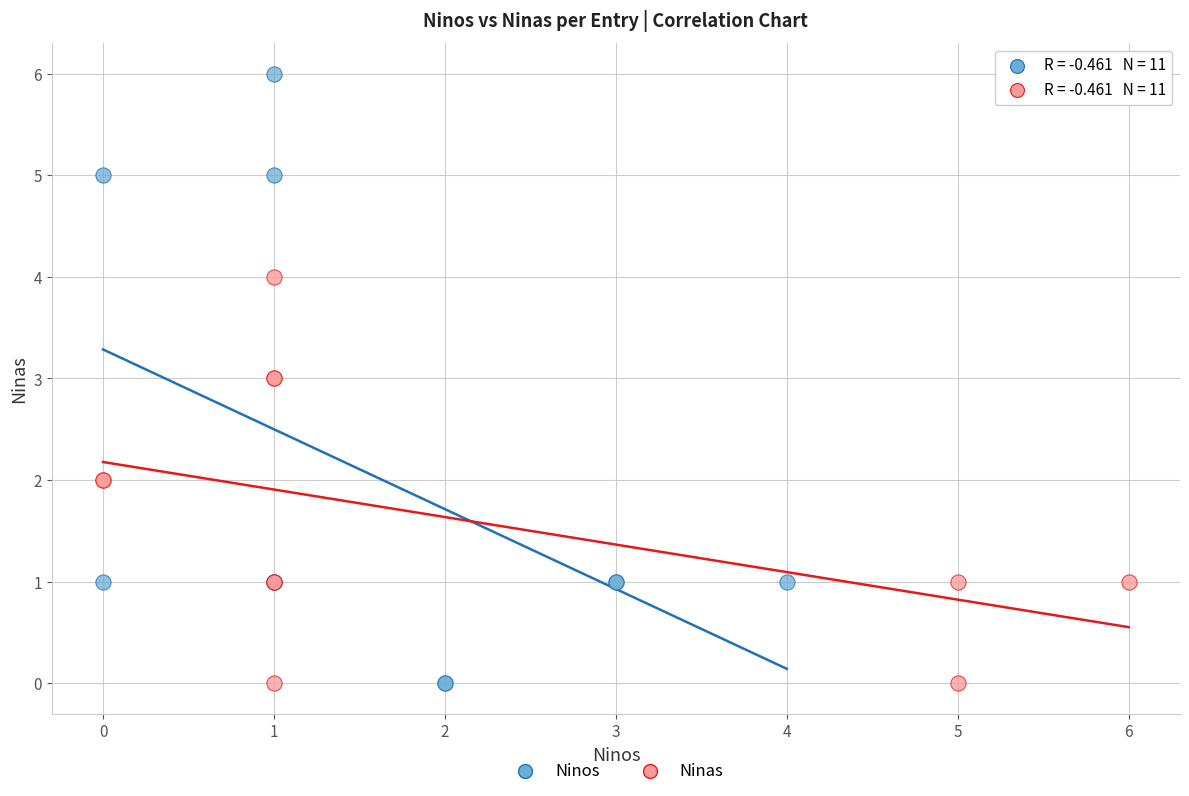

Which series reaches the maximum Y coordinate?

Ninos